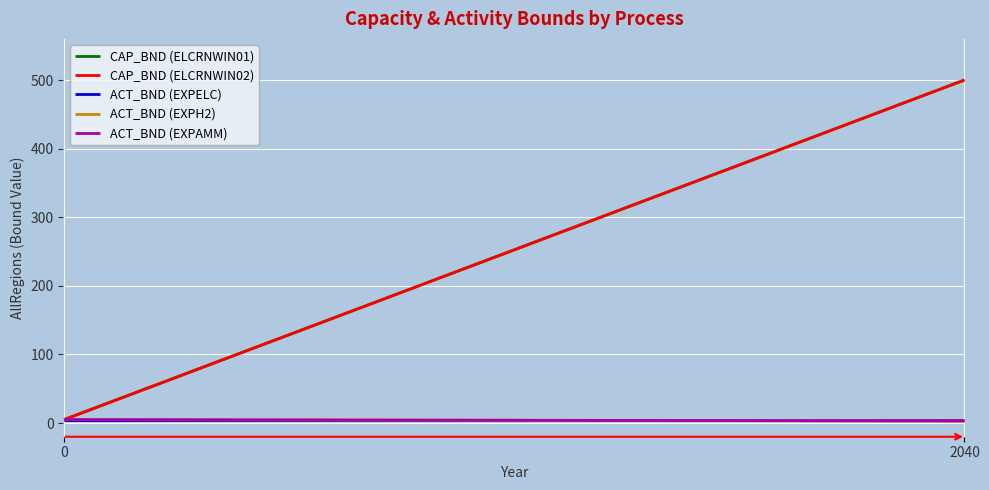

How many lines are shown in the chart?

5